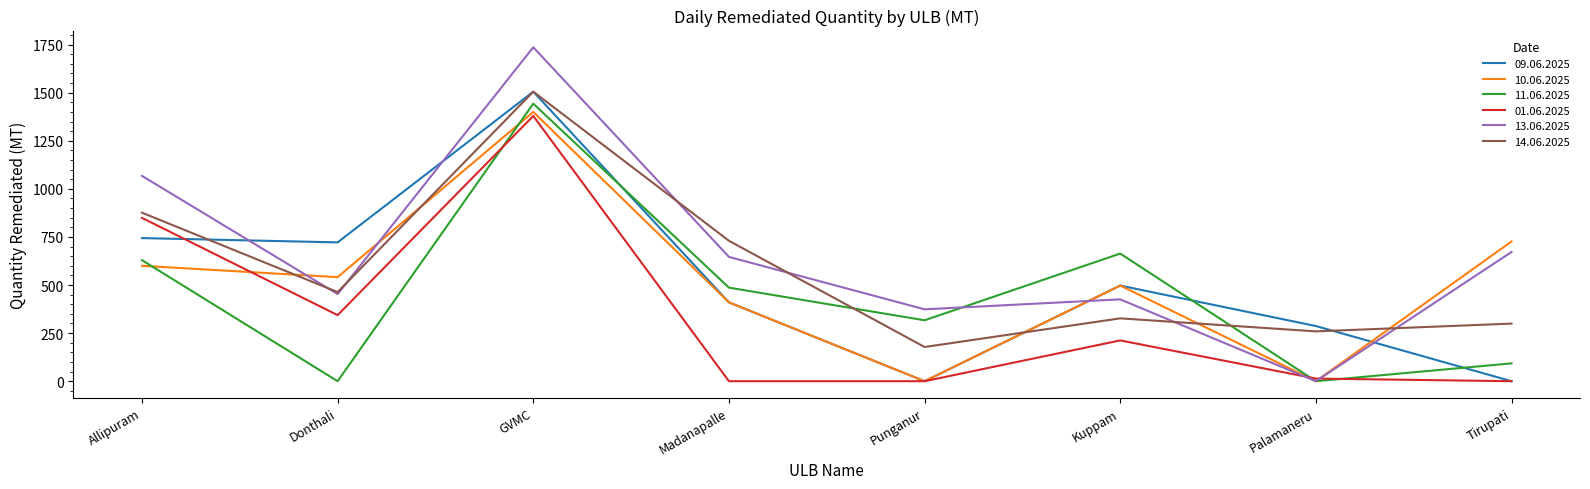

Which category has the lowest value in the 14.06.2025 series?

Punganur